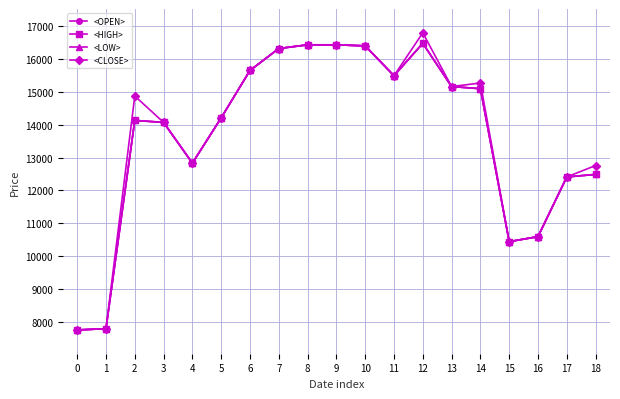

At 5, list the series in order from smallest to largest.

<OPEN>, <HIGH>, <LOW>, <CLOSE>